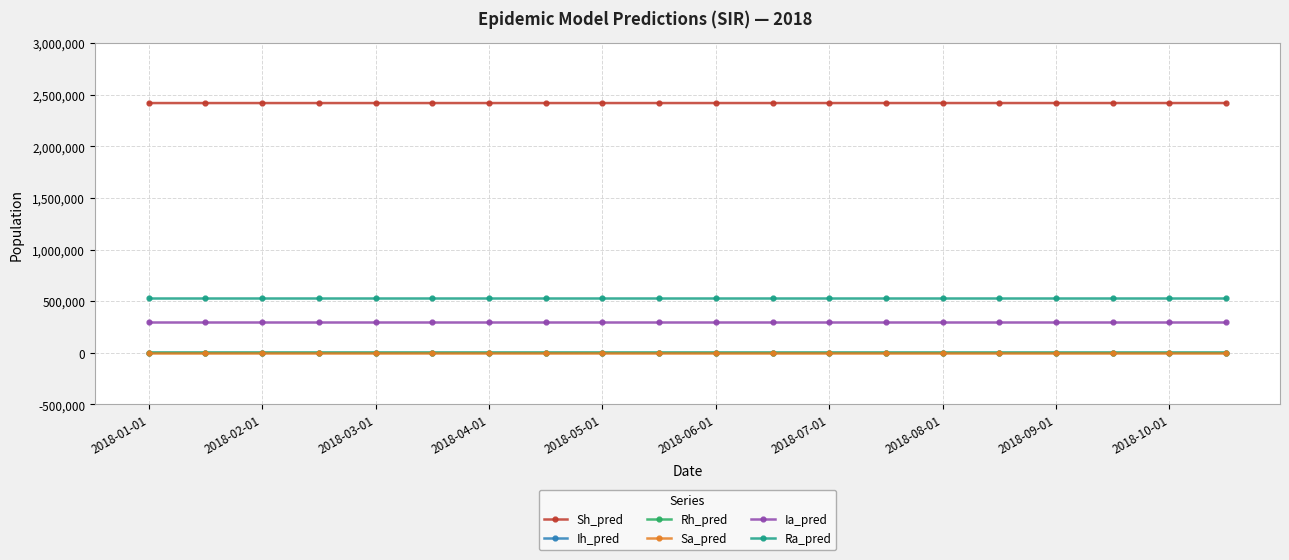

What is the greatest value displayed?

2419401.0